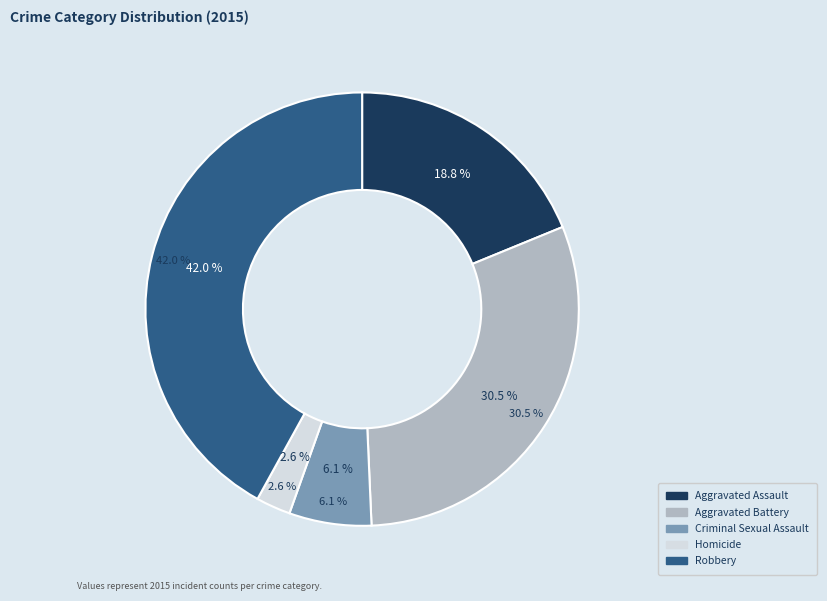

To the nearest percent, what is the combined percentage of Criminal Sexual Assault and Homicide?

9%